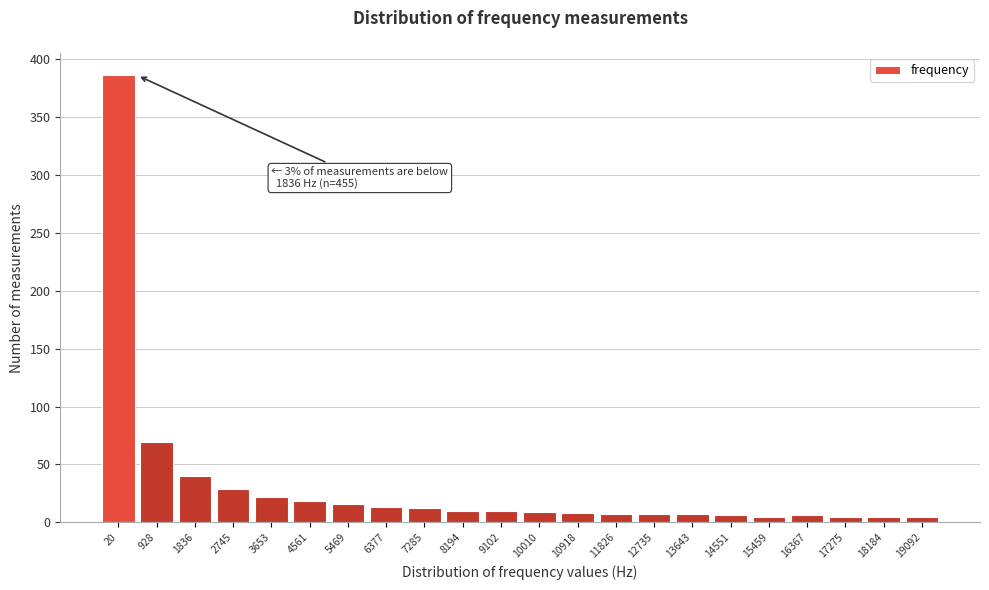

The value at 1836 is 19. True or false?

False